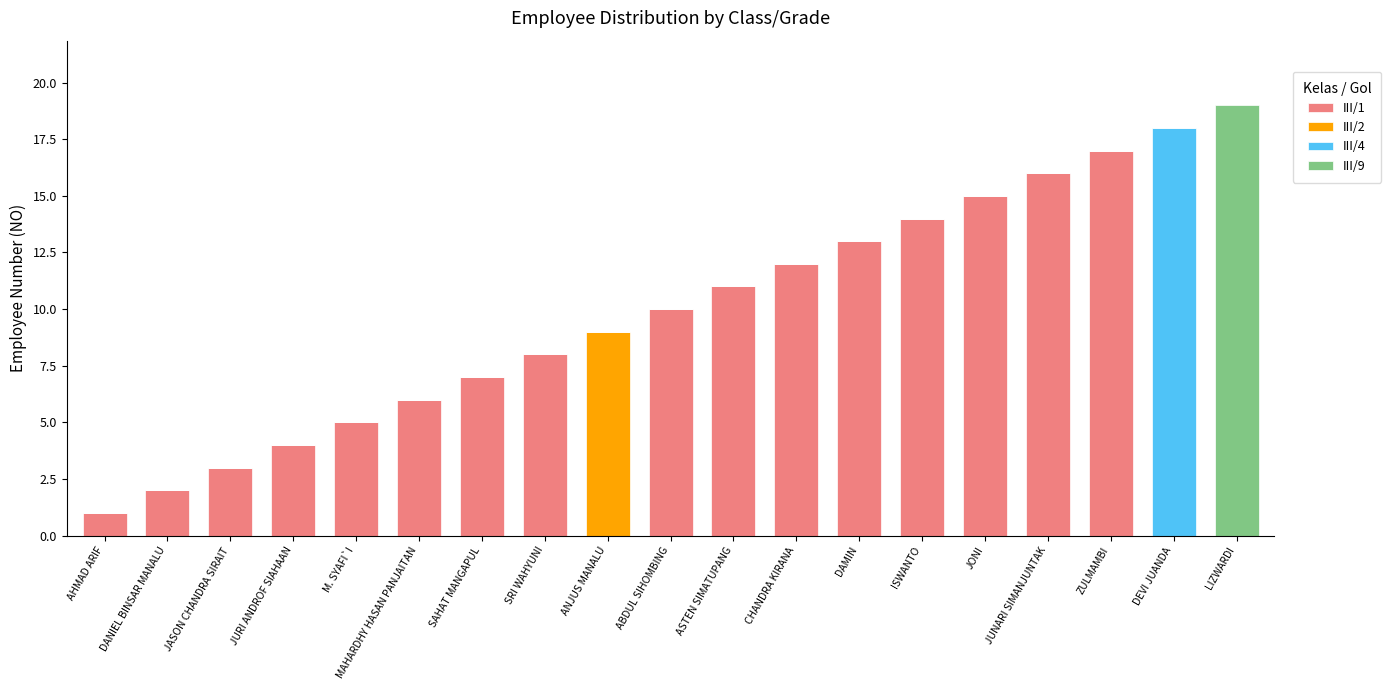

Which category has the highest value in the III/1 series?

ZULMAMBI